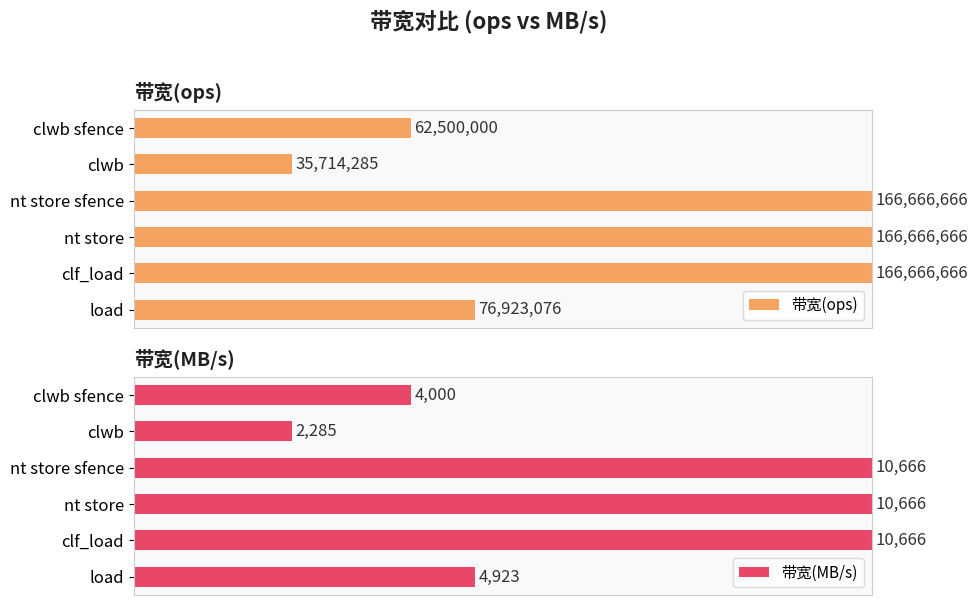

Which series has the largest total across all categories?

带宽(ops)